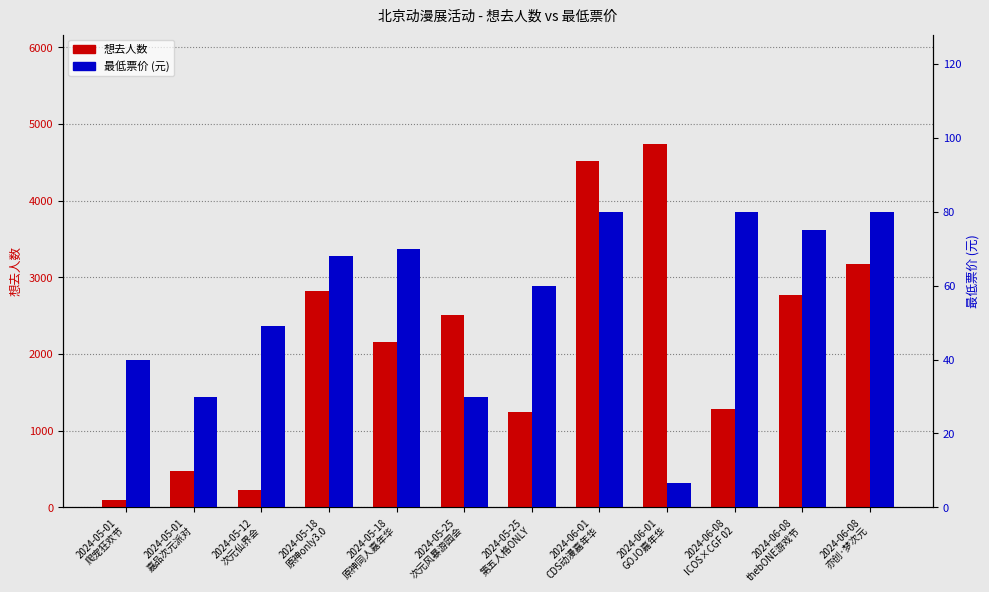

List the series in order of their overall mean, lowest first.

最低票价, 想去人数